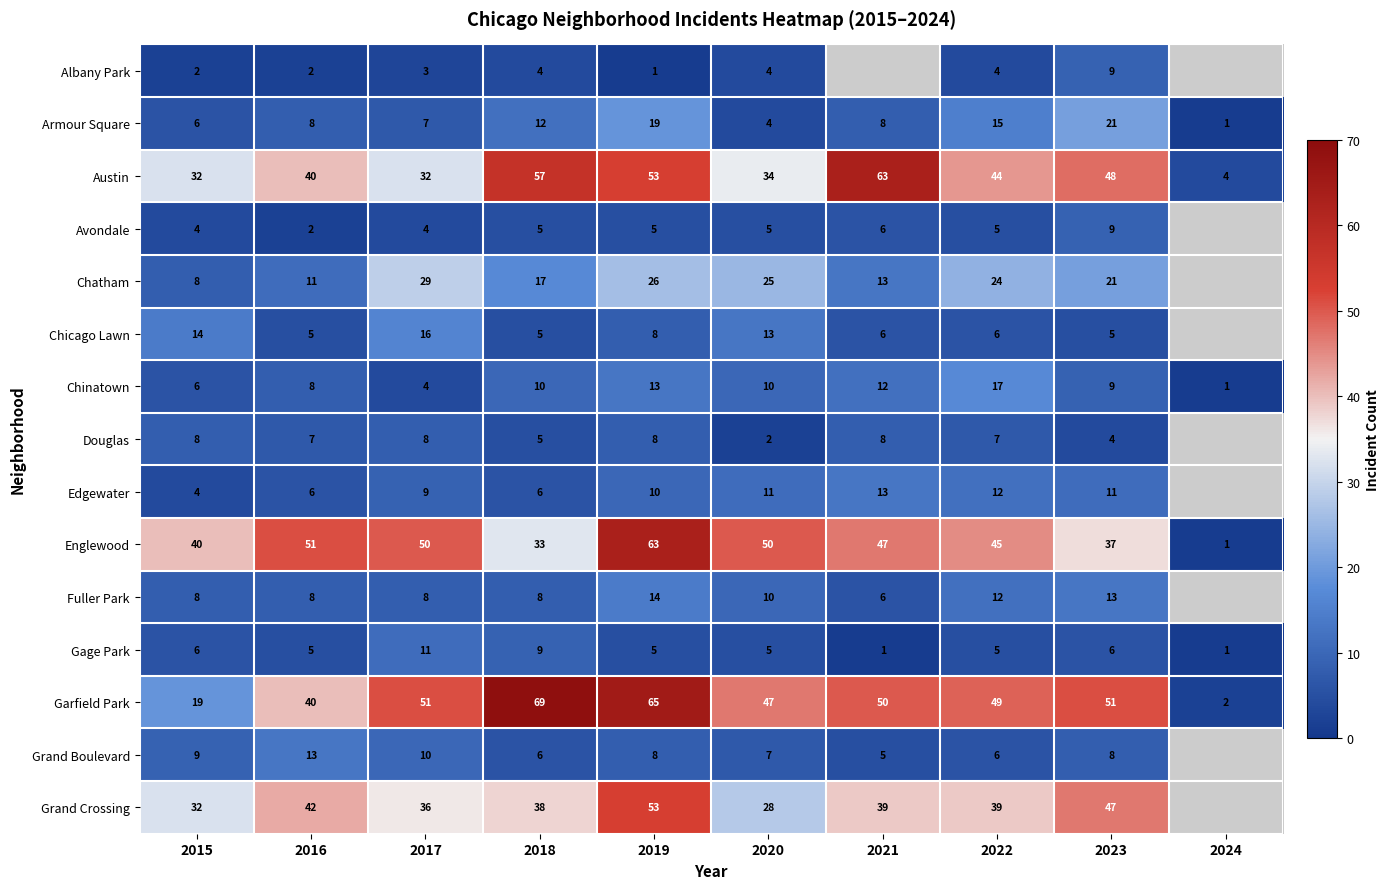

What is the difference between the maximum and minimum values in the Gage Park series?

10